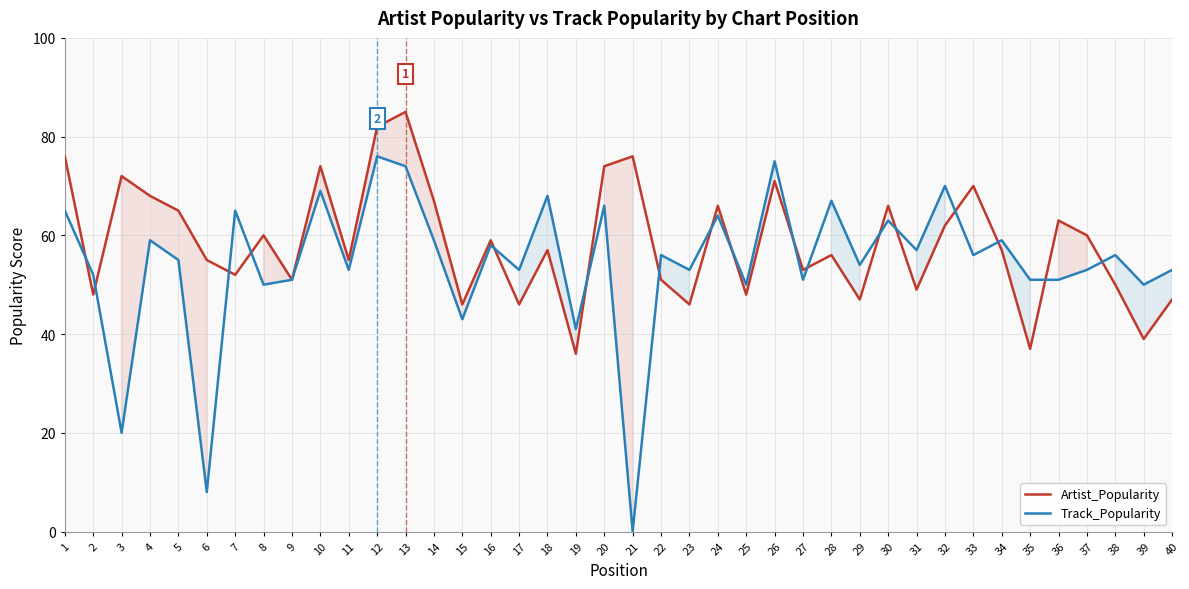

Reading right to left, extract all data points from this chart.

Artist_Popularity: 47	39	50	60	63	37	57	70	62	49	66	47	56	53	71	48	66	46	51	76	74	36	57	46	59	46	67	85	82	55	74	51	60	52	55	65	68	72	48	76
Track_Popularity: 53	50	56	53	51	51	59	56	70	57	63	54	67	51	75	50	64	53	56	0	66	41	68	53	58	43	59	74	76	53	69	51	50	65	8	55	59	20	52	65